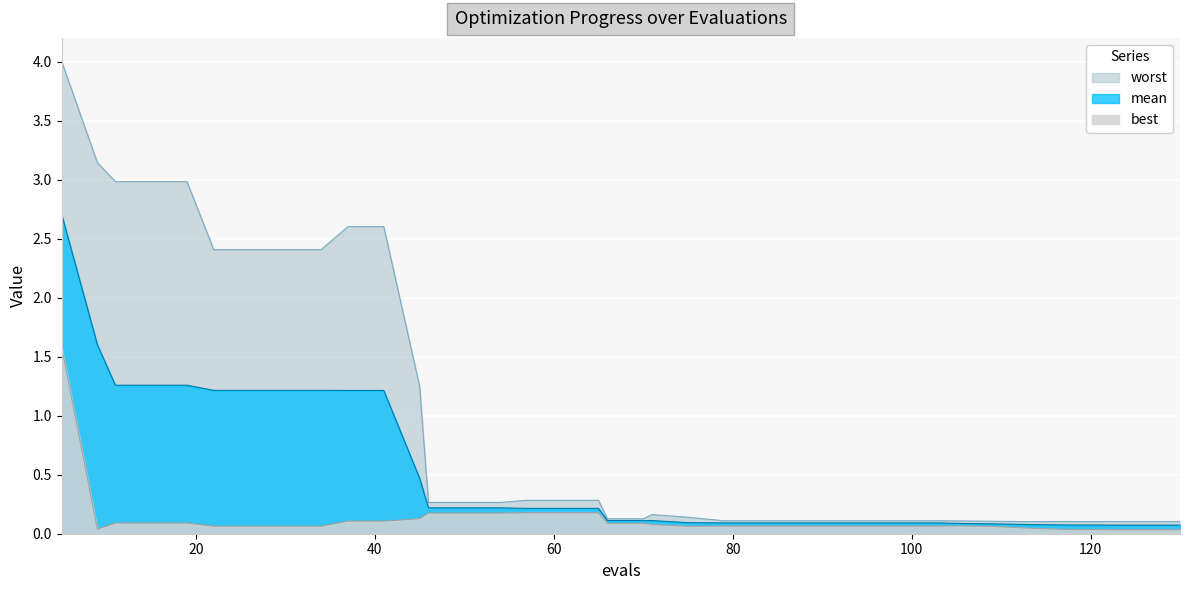

How many distinct data groups are displayed?

3